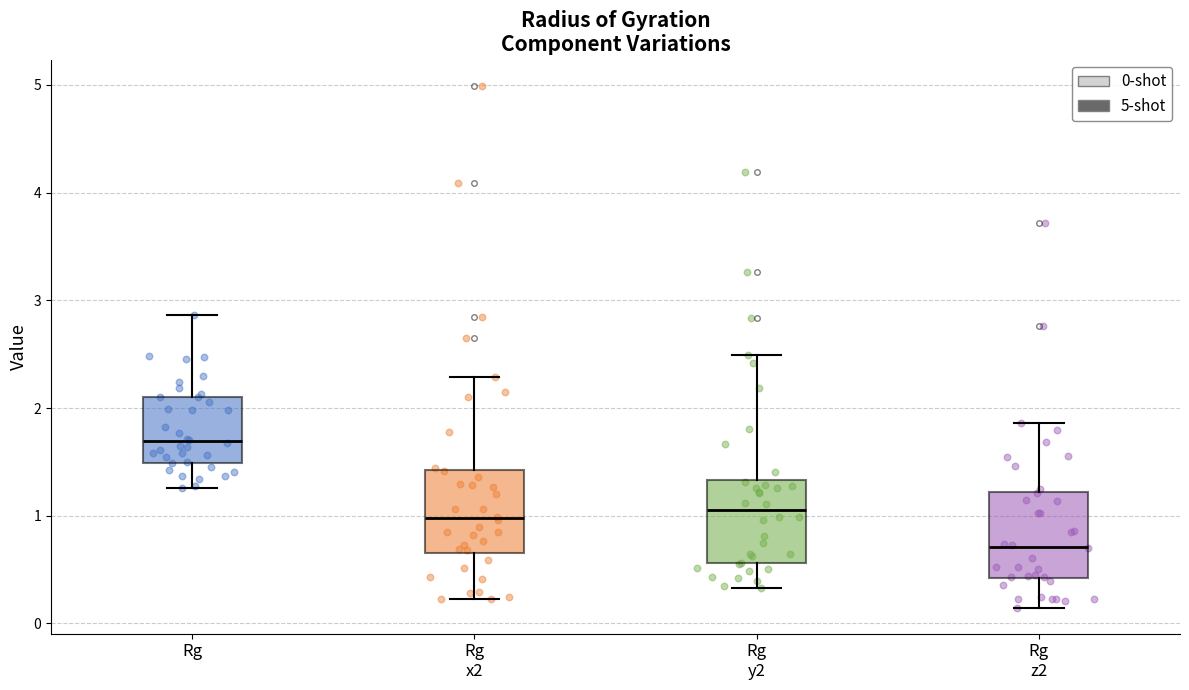

Reading left to right, read every box against the y-axis: the position of its median line, the range the box covers, and the ends of its whiskers. The values are not printed on the chart, so give them approximately, as read against the axis.

Rg: median 1.7, box 1.5 to 2.1, whiskers 1.3 to 2.9
Rg x2: median 1.0, box 0.7 to 1.4, whiskers 0.2 to 2.3
Rg y2: median 1.0, box 0.6 to 1.3, whiskers 0.3 to 2.5
Rg z2: median 0.7, box 0.4 to 1.2, whiskers 0.1 to 1.9